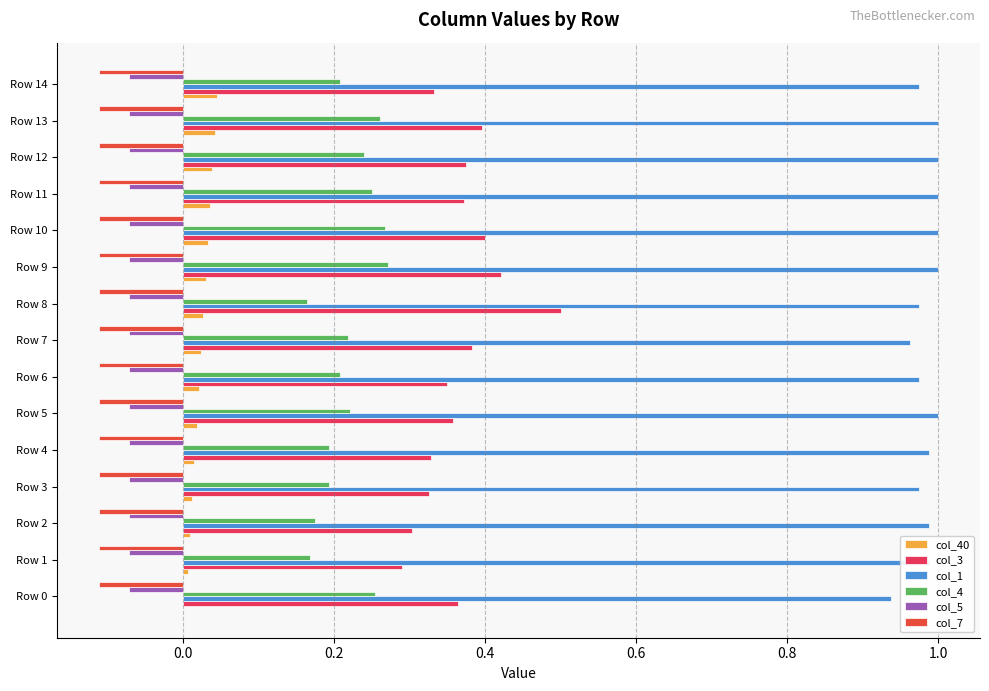

How many series are shown in this chart?

6